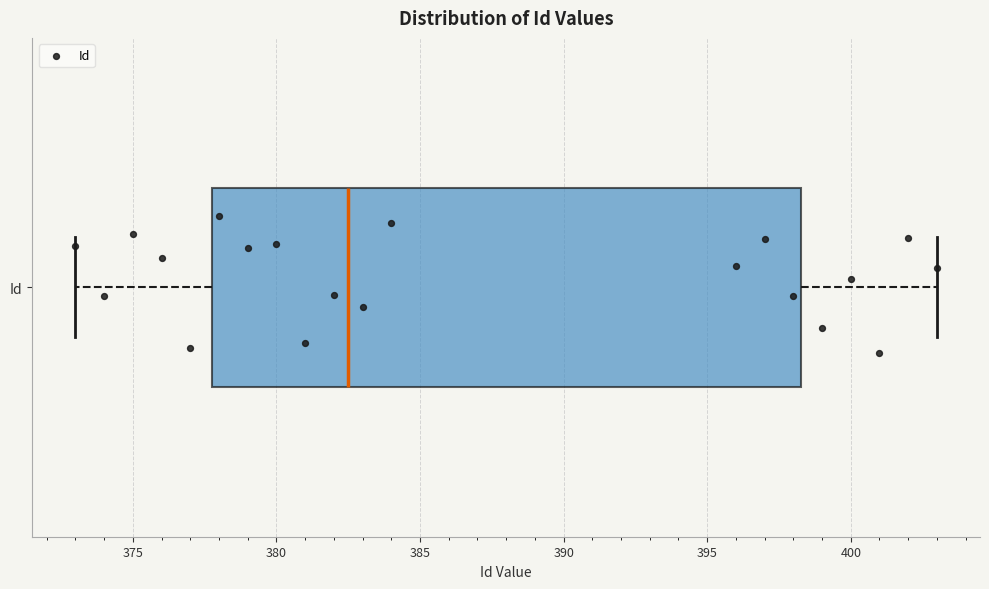

Read this box plot against the x-axis: the position of the median line, the range covered by the box, and the ends of both whiskers. The values are not printed on the chart, so give them approximately, as read against the axis.

median 382.5, box 378.0 to 398.5, whiskers 373.0 to 403.0